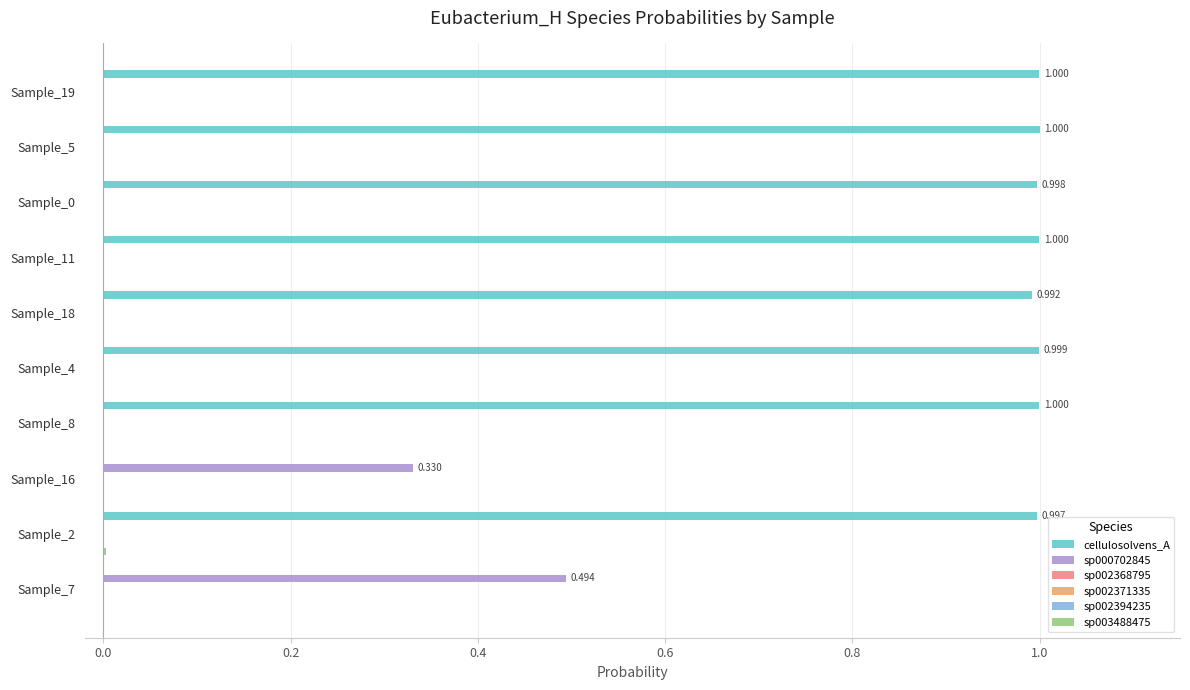

Which series has the largest range (max minus min)?

cellulosolvens_A